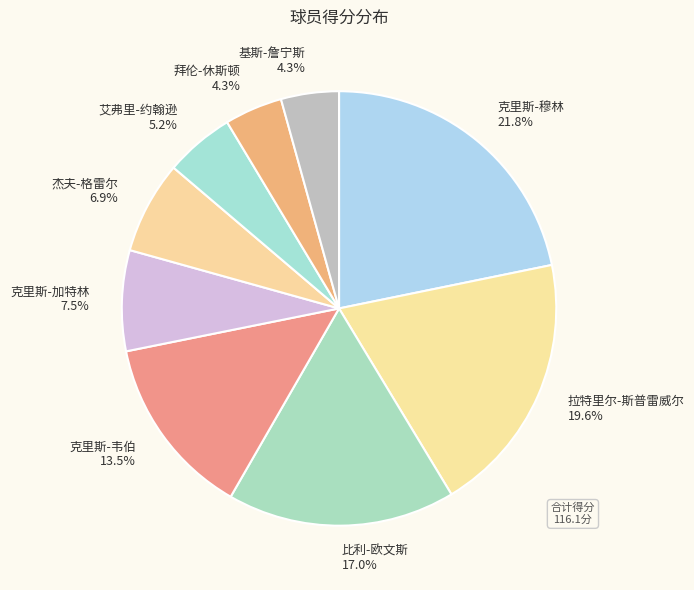

What percentage is NOT represented by 拉特里尔-斯普雷威尔?

80.4%